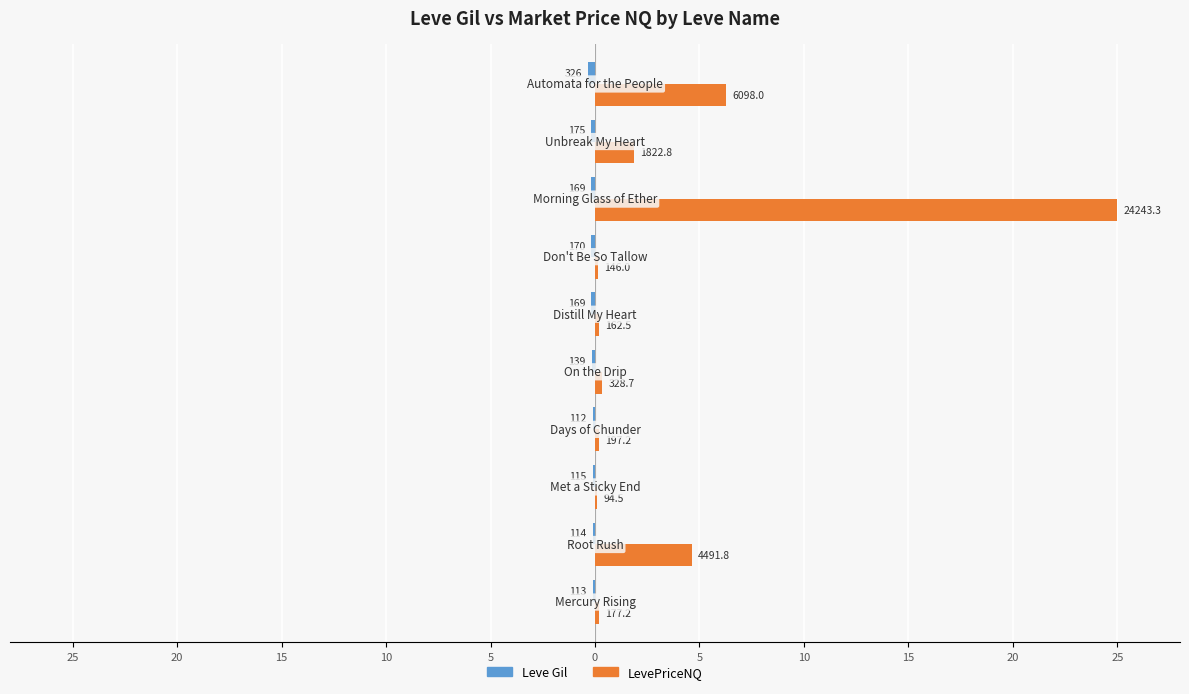

How many categories are shown in the chart?

10